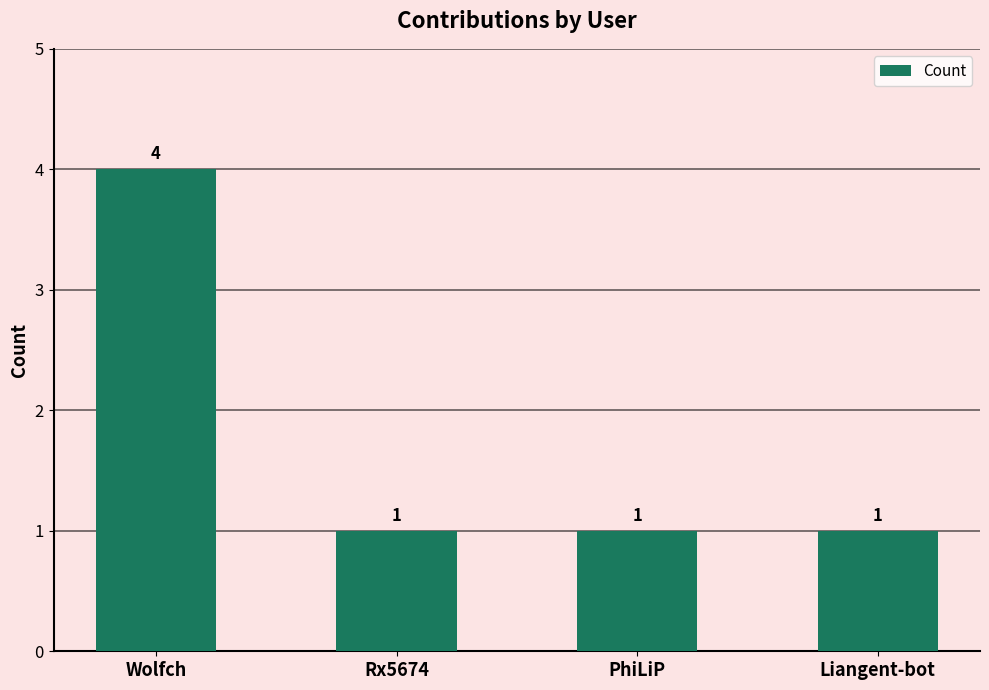

Reading left to right, list all the values displayed in this chart.

4	1	1	1